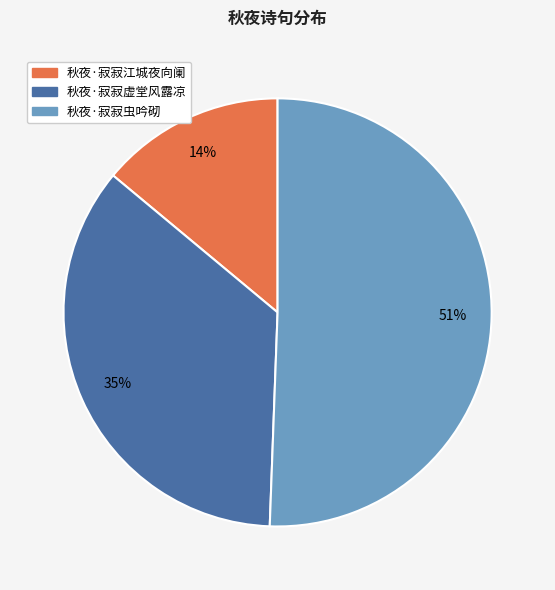

Which slice is the largest?

秋夜·寂寂虫吟砌